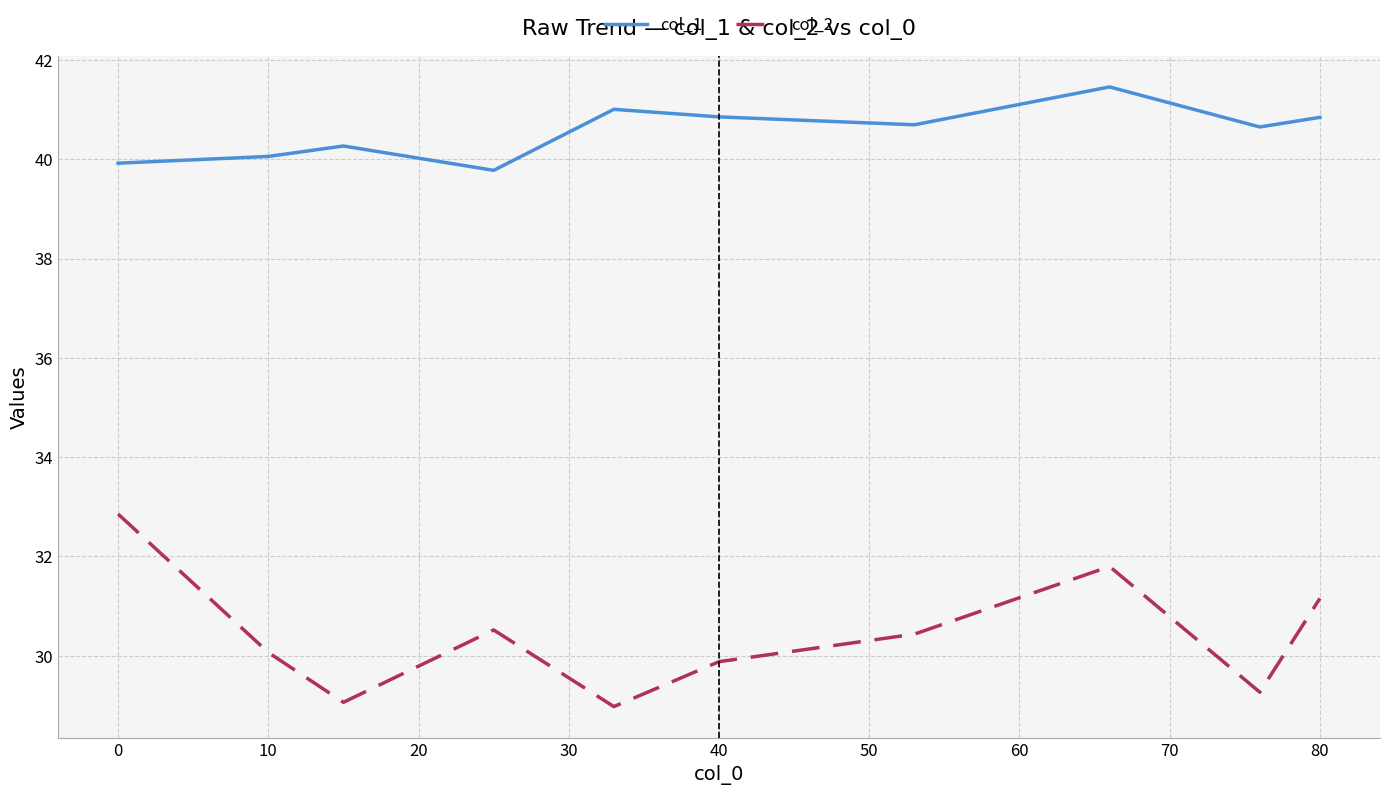

What is the difference between the maximum and minimum values in the col_2 series?

3.9